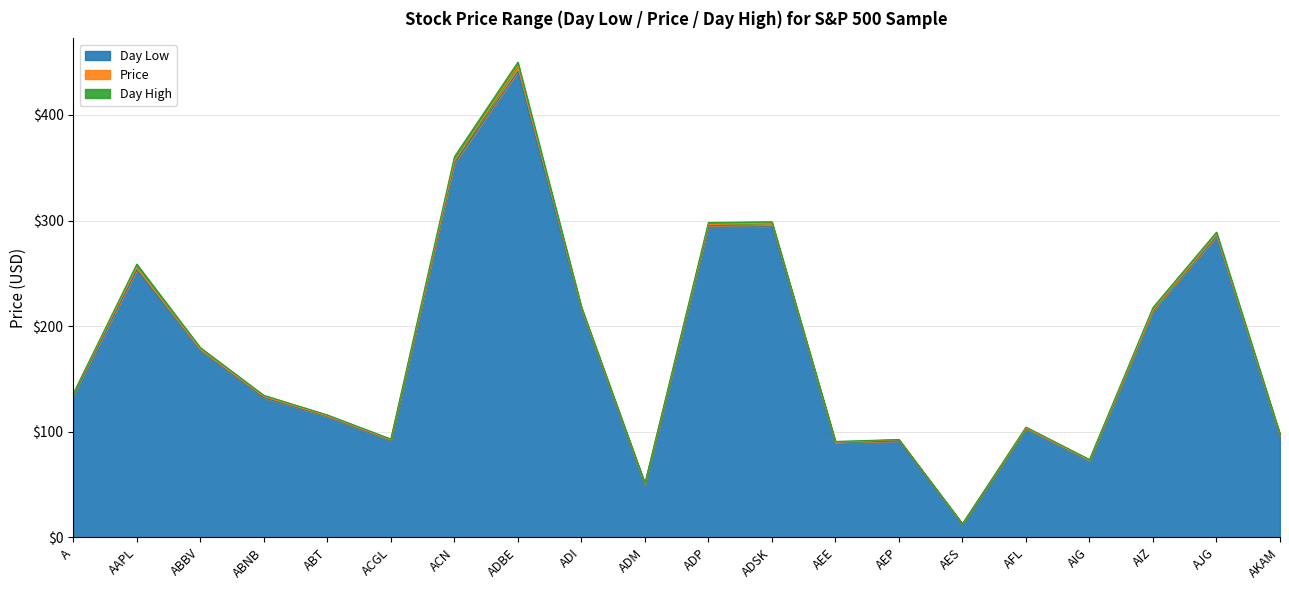

What is the lowest value of the Day Low series?

12.6